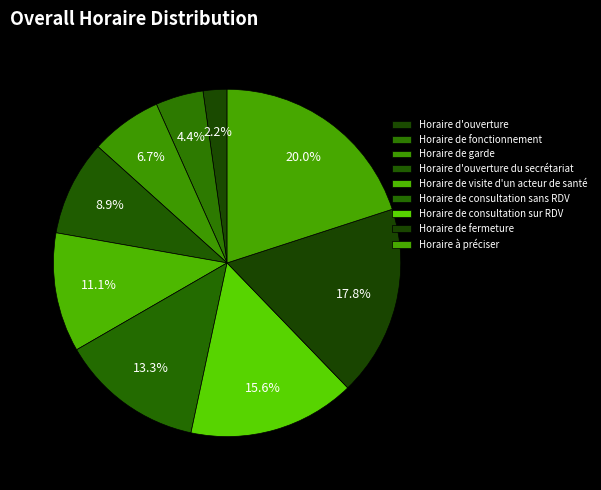

Is there any slice that represents more than half of the pie?

No